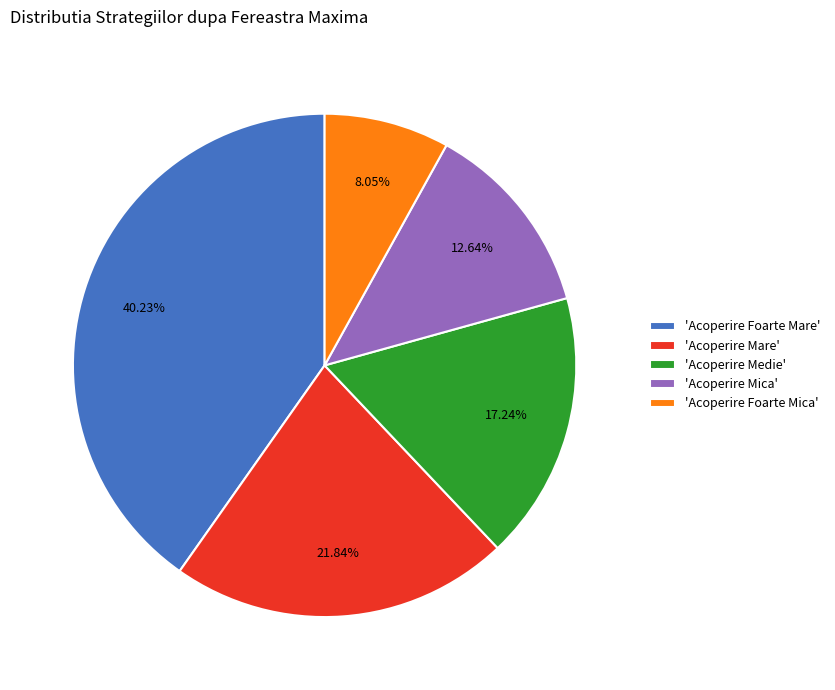

What is the smallest slice in the pie chart?

'Acoperire Foarte Mica'